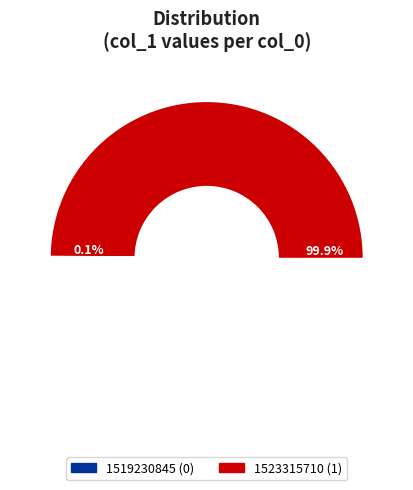

What is the change in value from 1519230845 to 1523315710?

+1